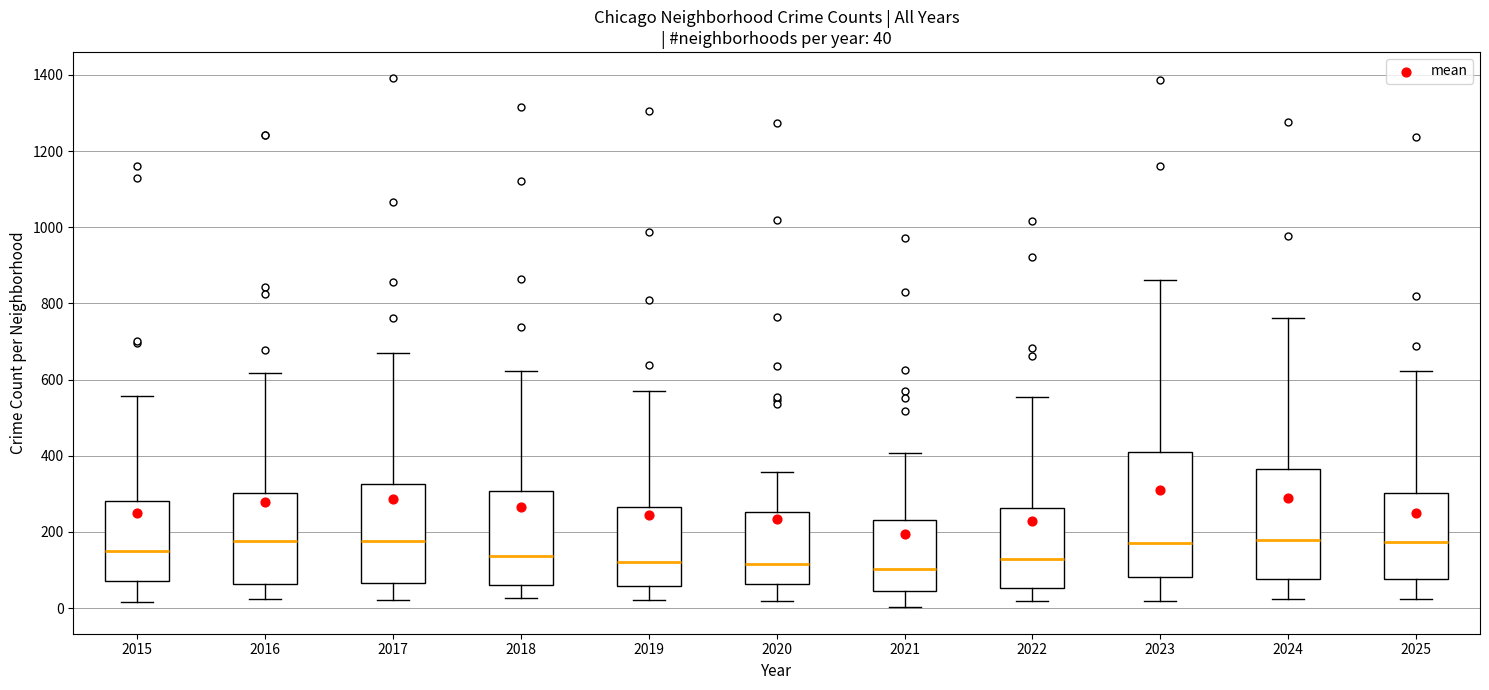

Which box is the tallest, from its lower edge to its upper edge?

2023